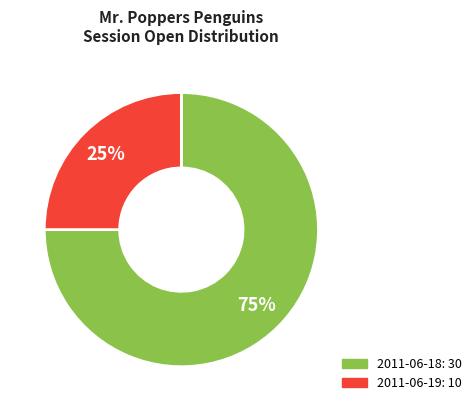

To the nearest percent, what is the average slice percentage?

50%